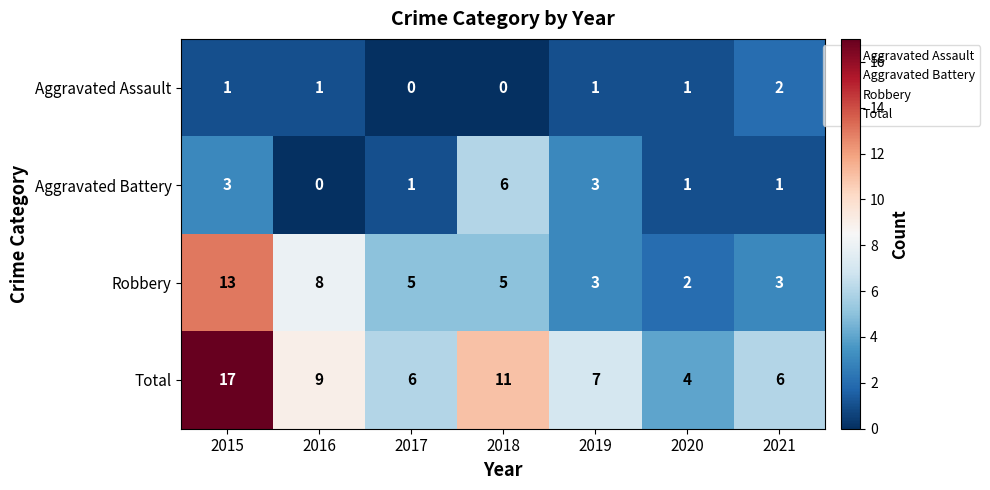

The Total series shows 9 at 2016. True or false?

True